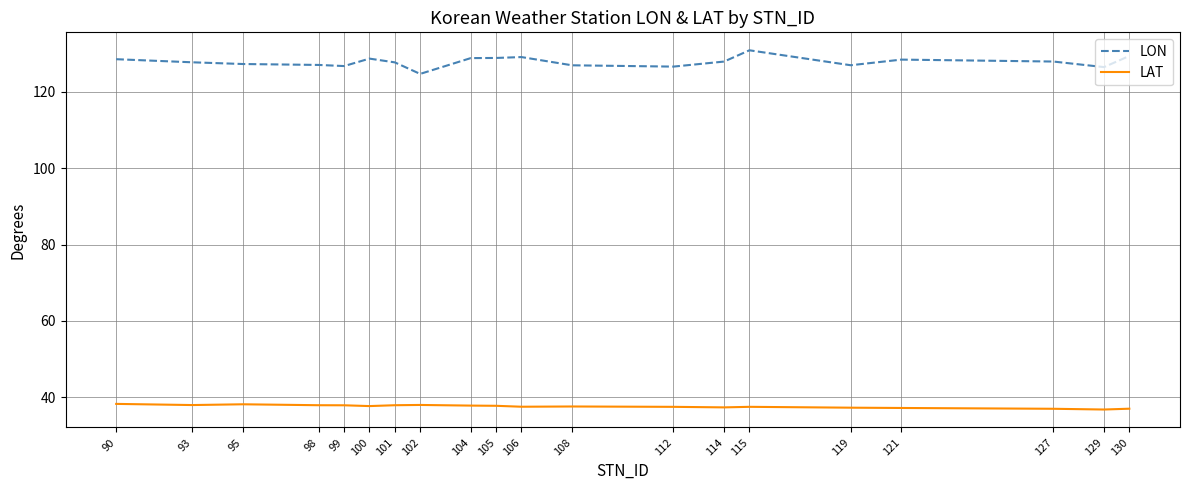

What is the difference between the highest and lowest values at 108?

89.4